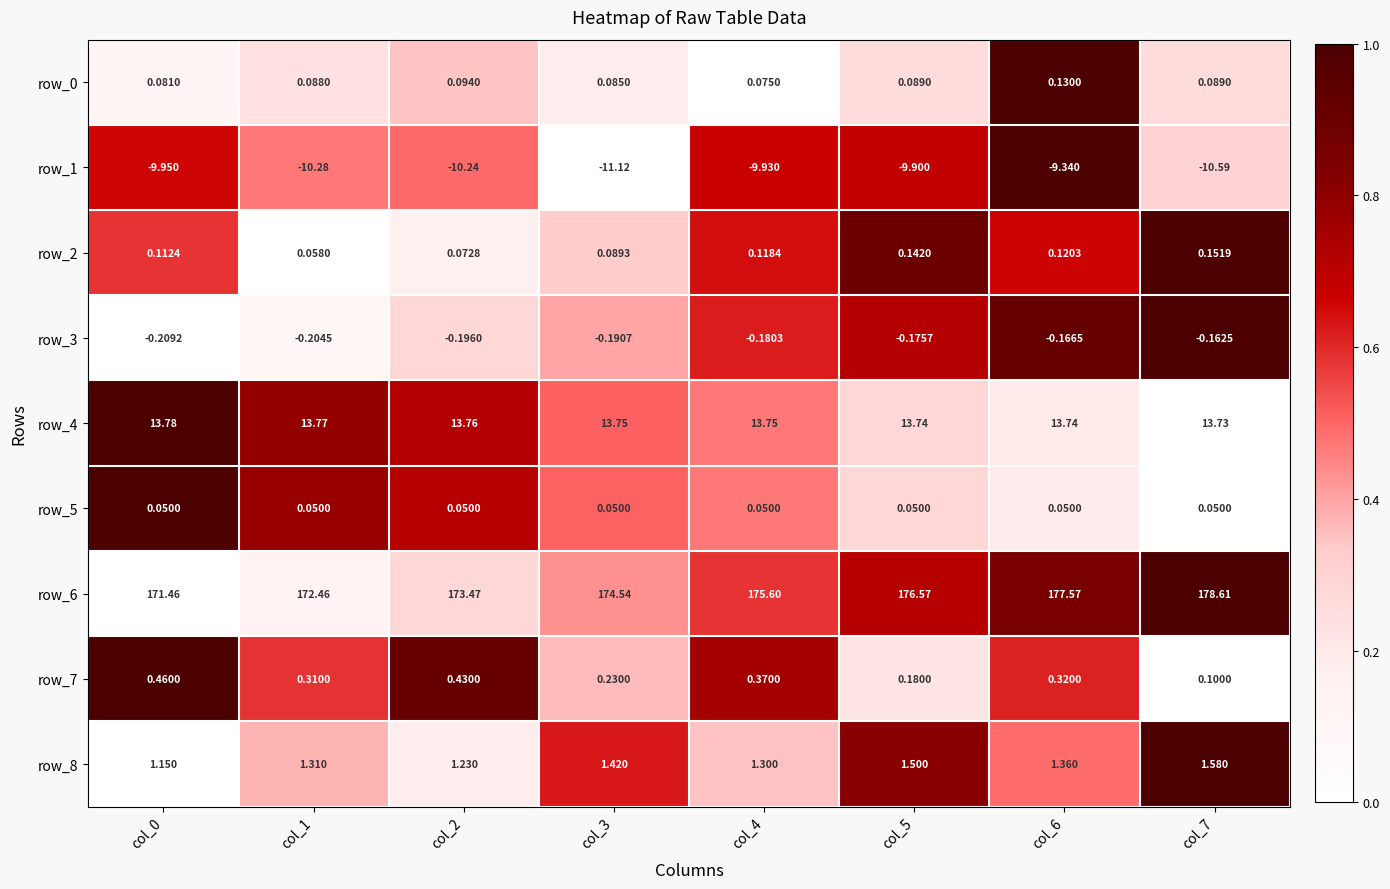

Count the number of categories in the chart.

8